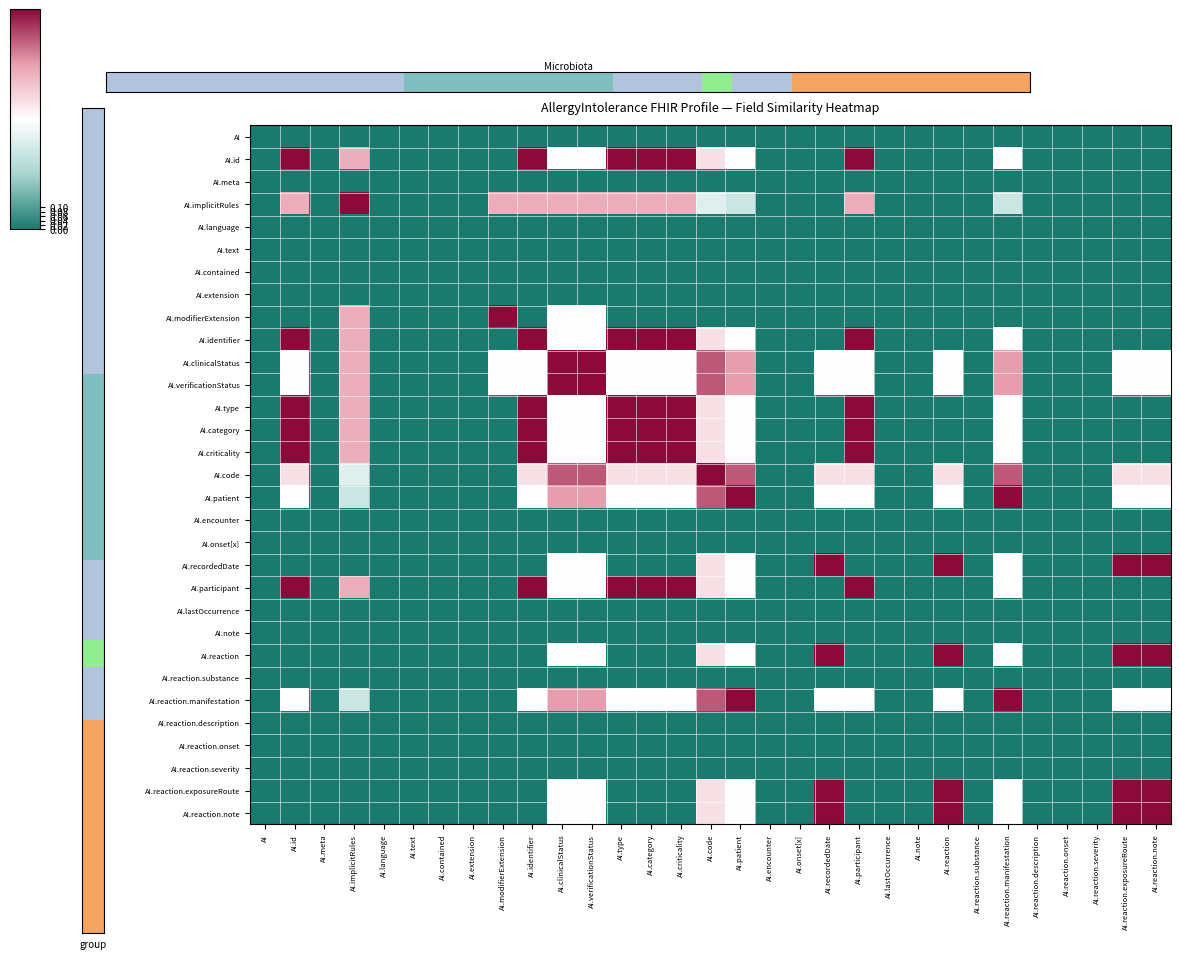

How many series are shown in this chart?

31